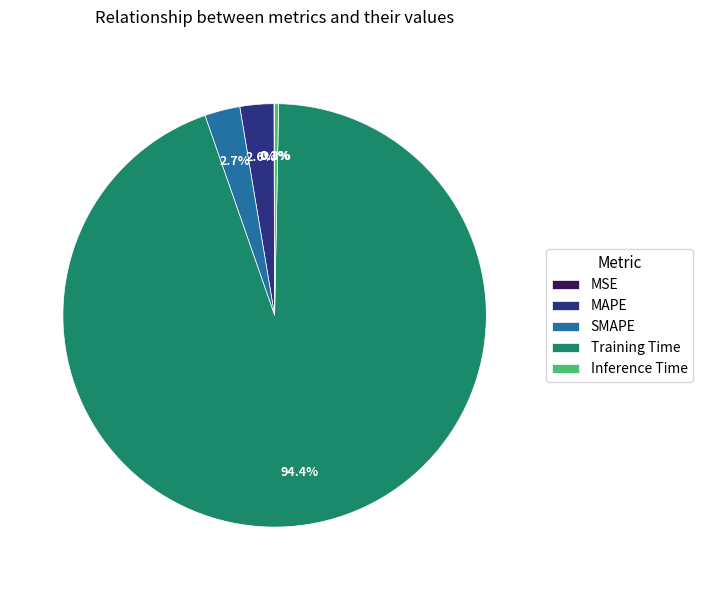

Combined, do Inference Time and SMAPE account for over 50%?

No